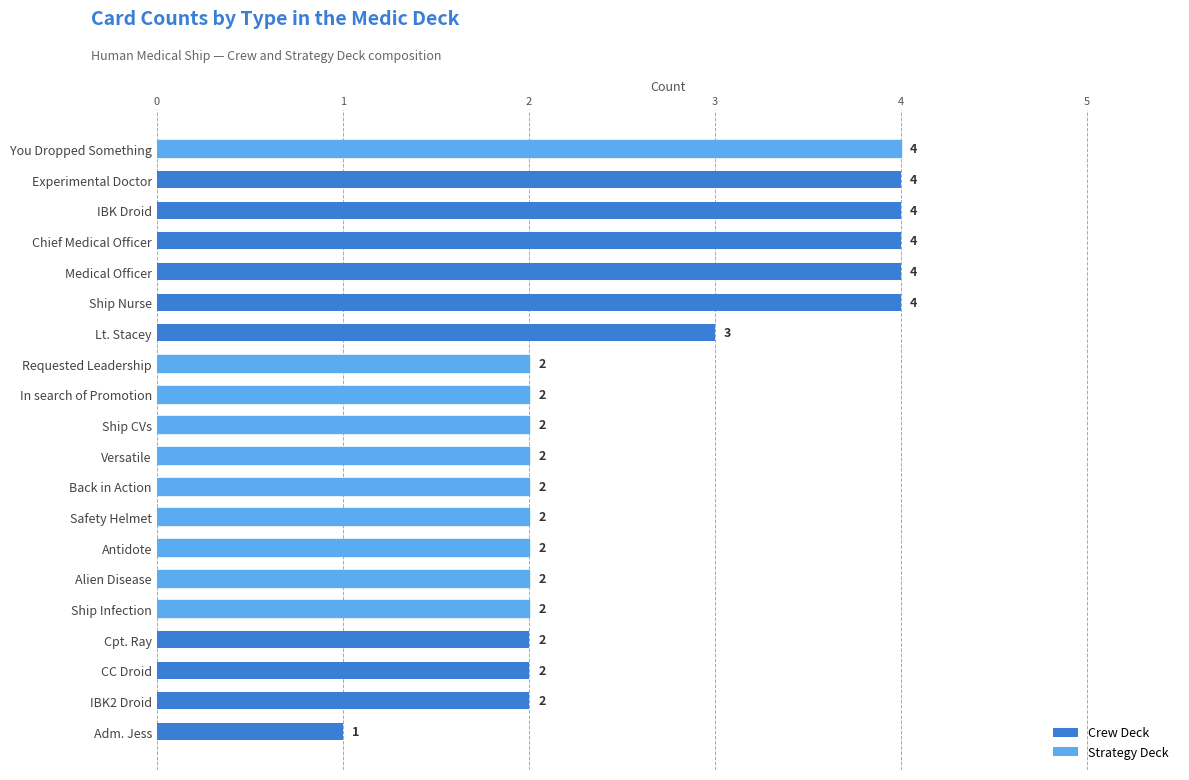

At which category does the chart reach its minimum across all series?

Adm. Jess